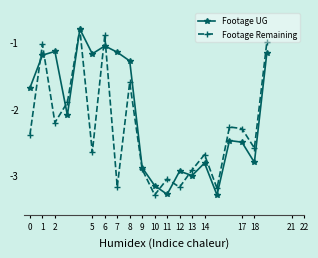

What is the value of the Footage Remaining point at the 3rd from the left?

-2.2